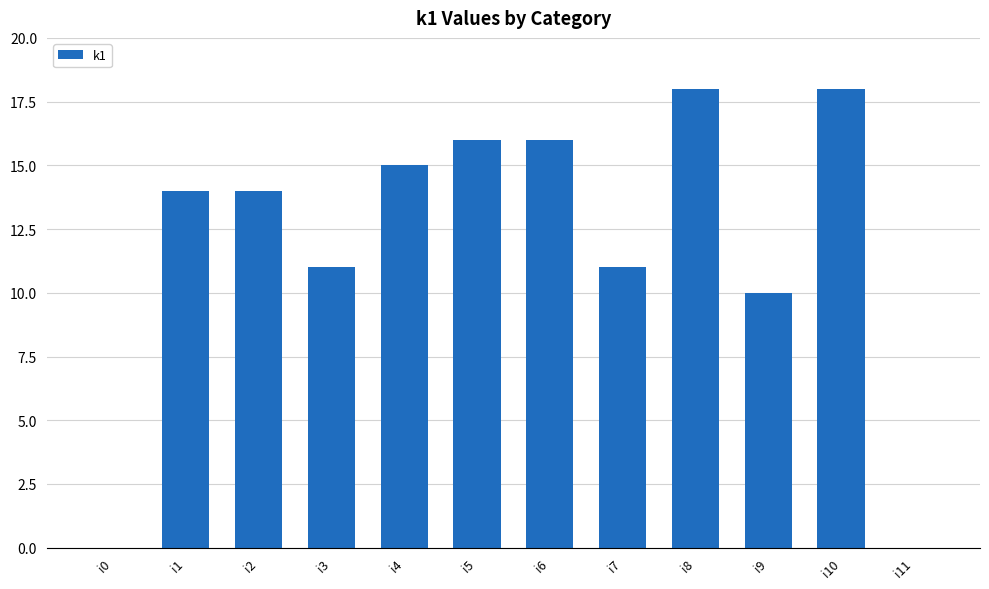

What is the ratio of the value at i10 to the value at i4?

1.2